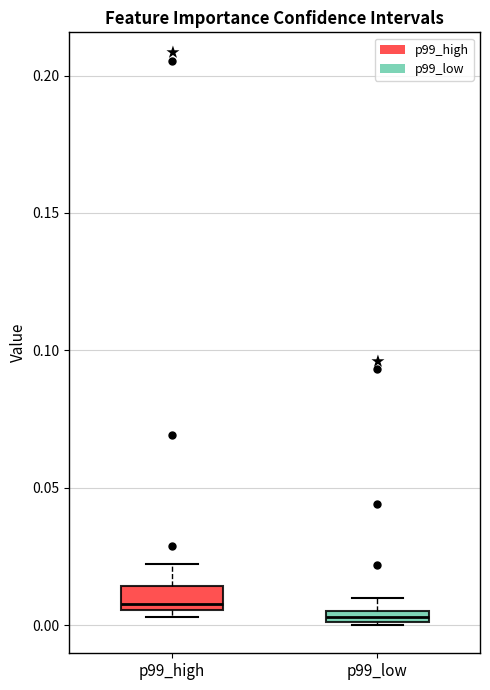

Where is the upper edge of the box for p99_high on the y-axis? The values are not printed on the chart, so give them approximately, as read against the axis.

0.015